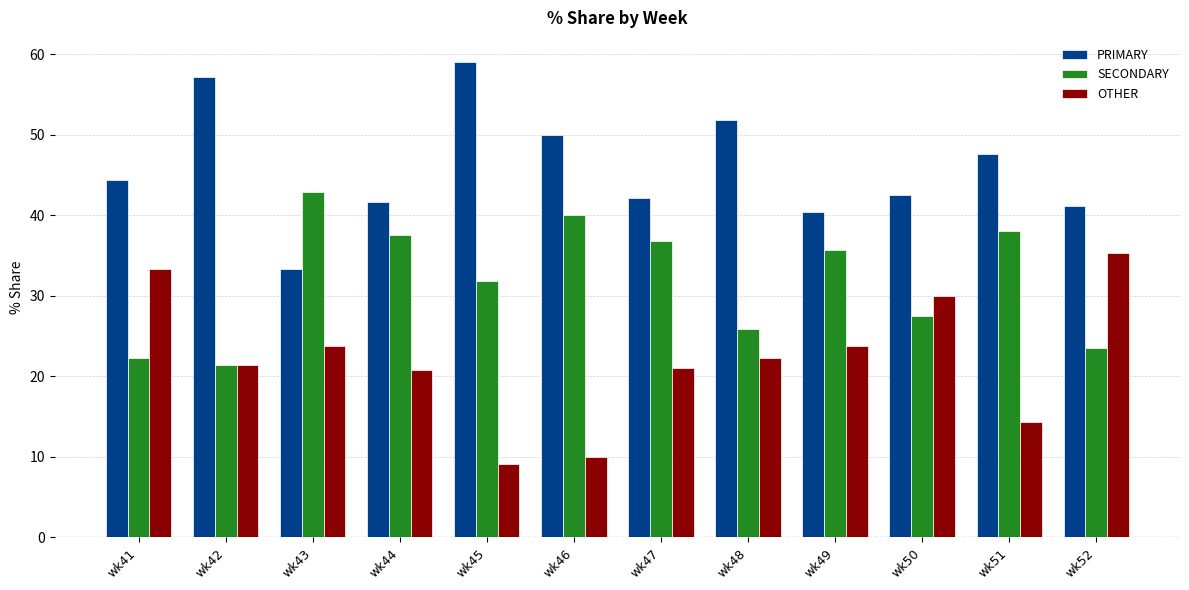

What is the total value across all series at wk45?

100.0